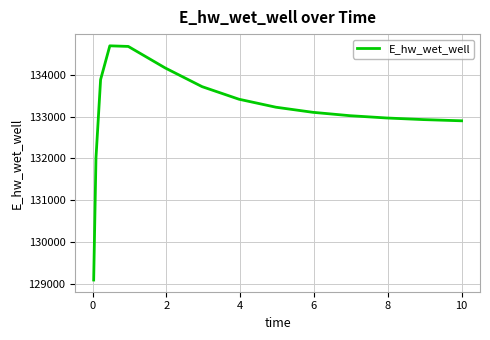

What is the minimum value shown in the chart?

129094.0